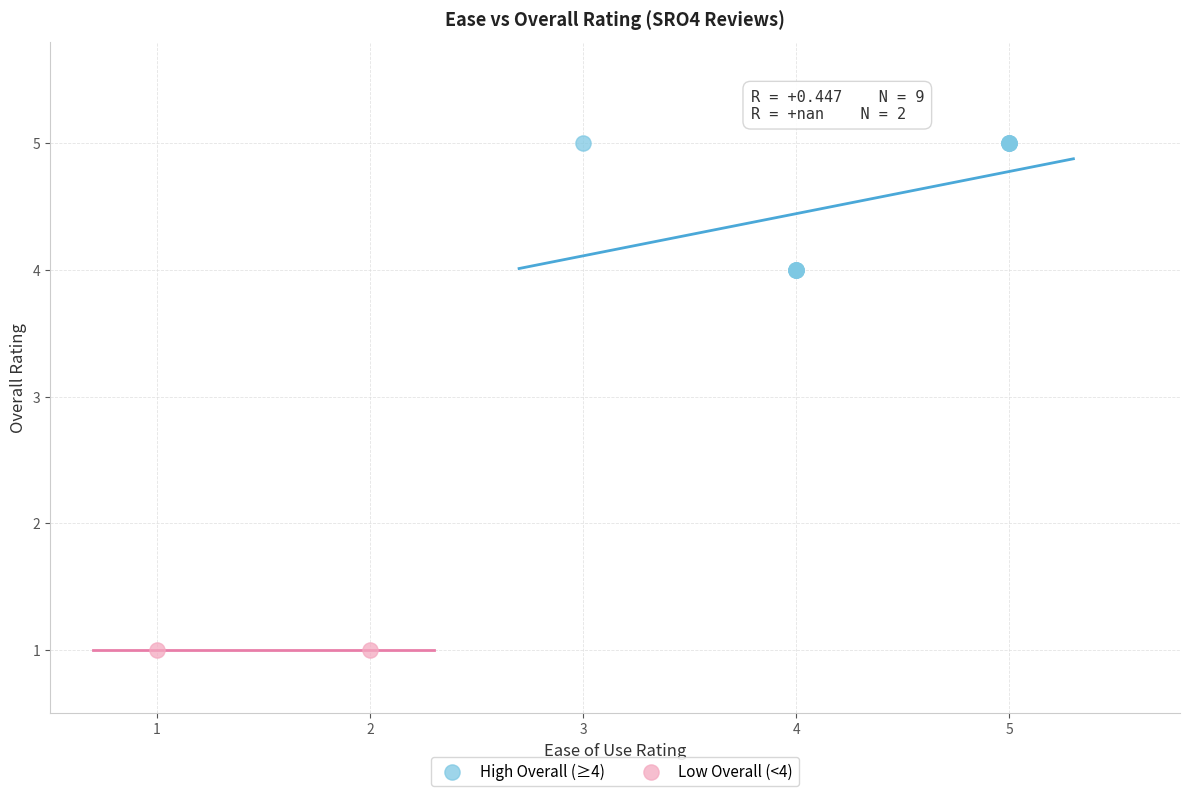

Which series reaches the maximum Y coordinate?

High Overall (≥4)